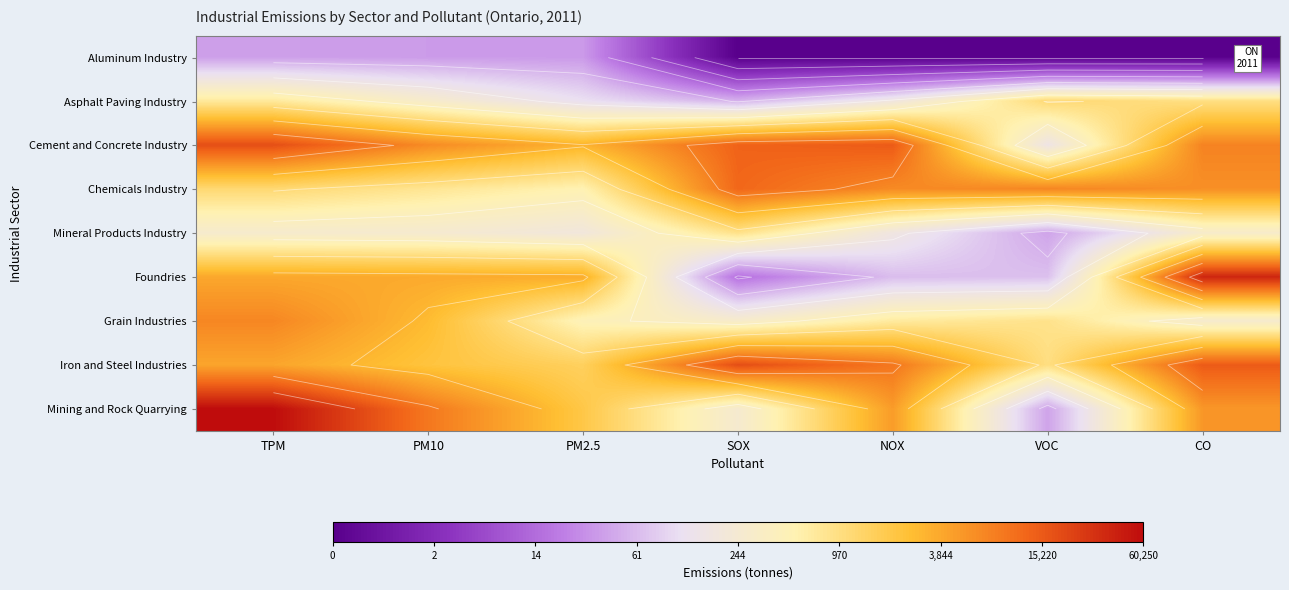

True or false: Cement and Concrete Industry has a value of 13.8 at TPM.

False